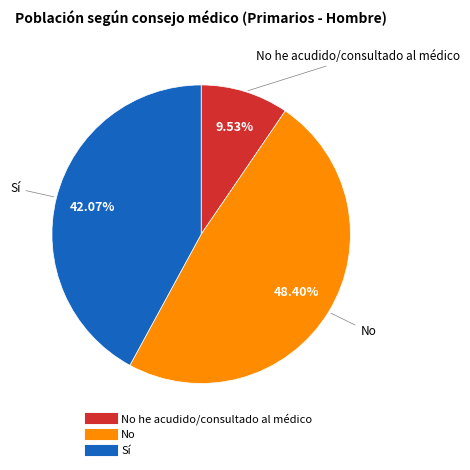

Is there any slice that represents more than half of the pie?

No